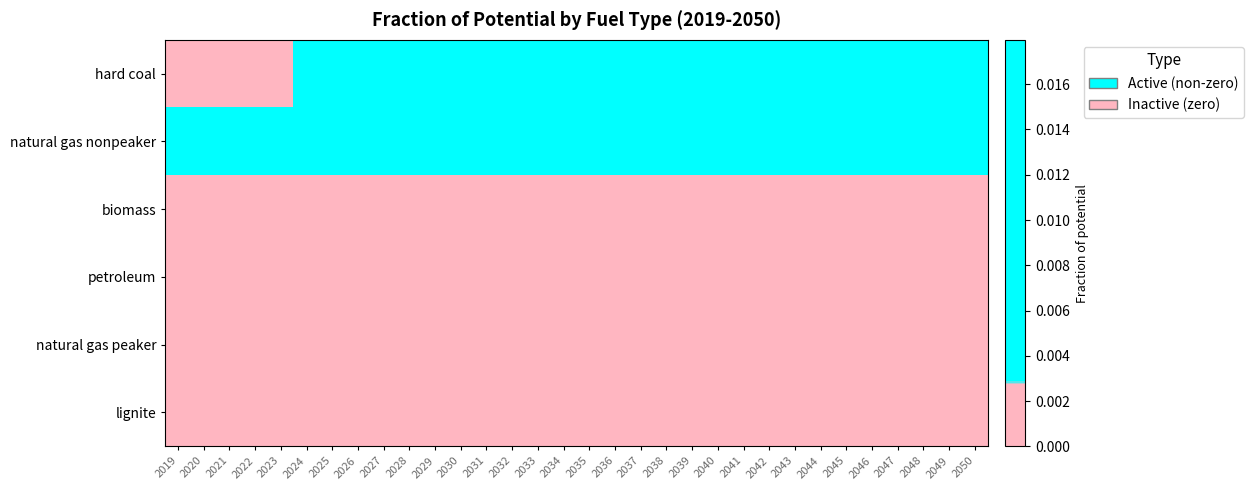

At which category is the sum across all series the highest?

2050